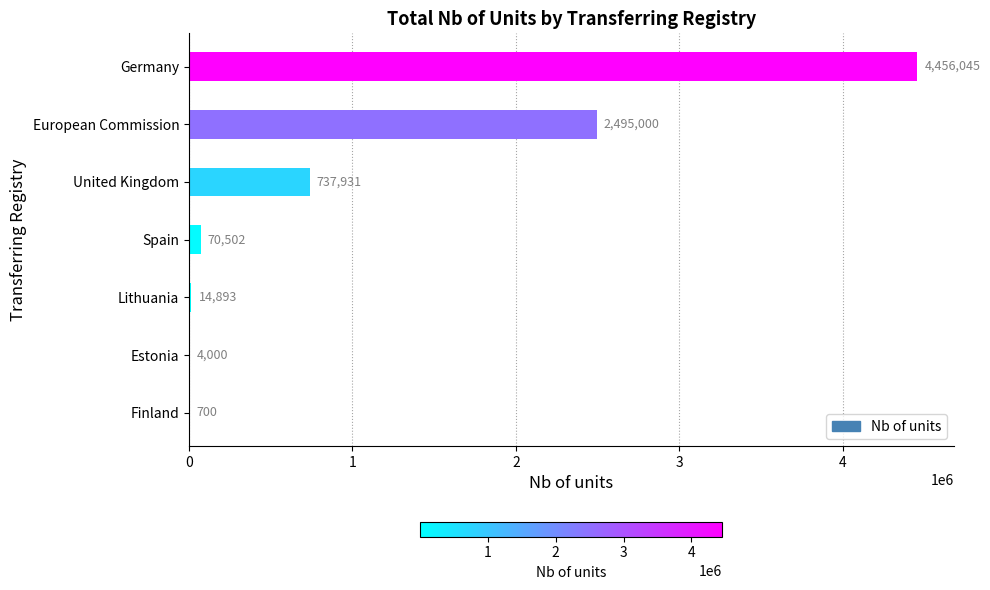

Between Estonia and United Kingdom, which is larger?

United Kingdom